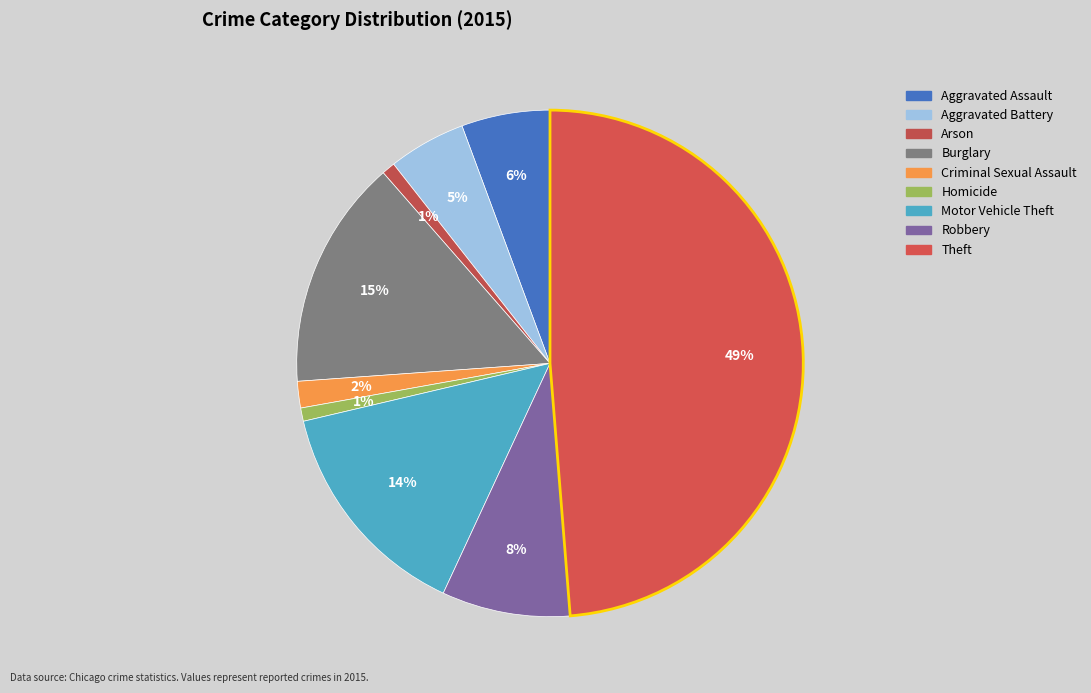

Which category has the smallest portion of the pie?

Arson